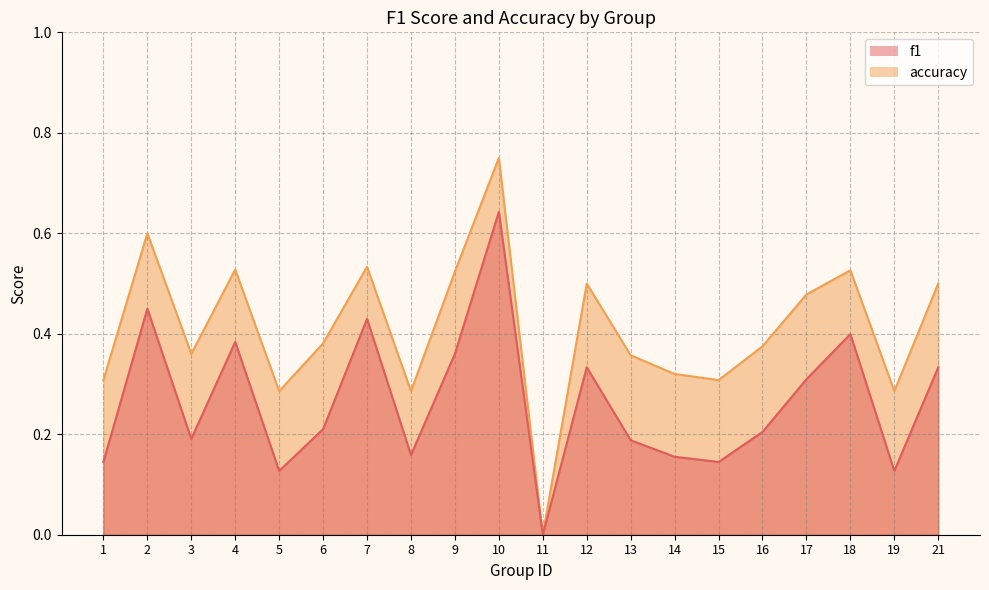

What is the total value across all series at 3?

0.6